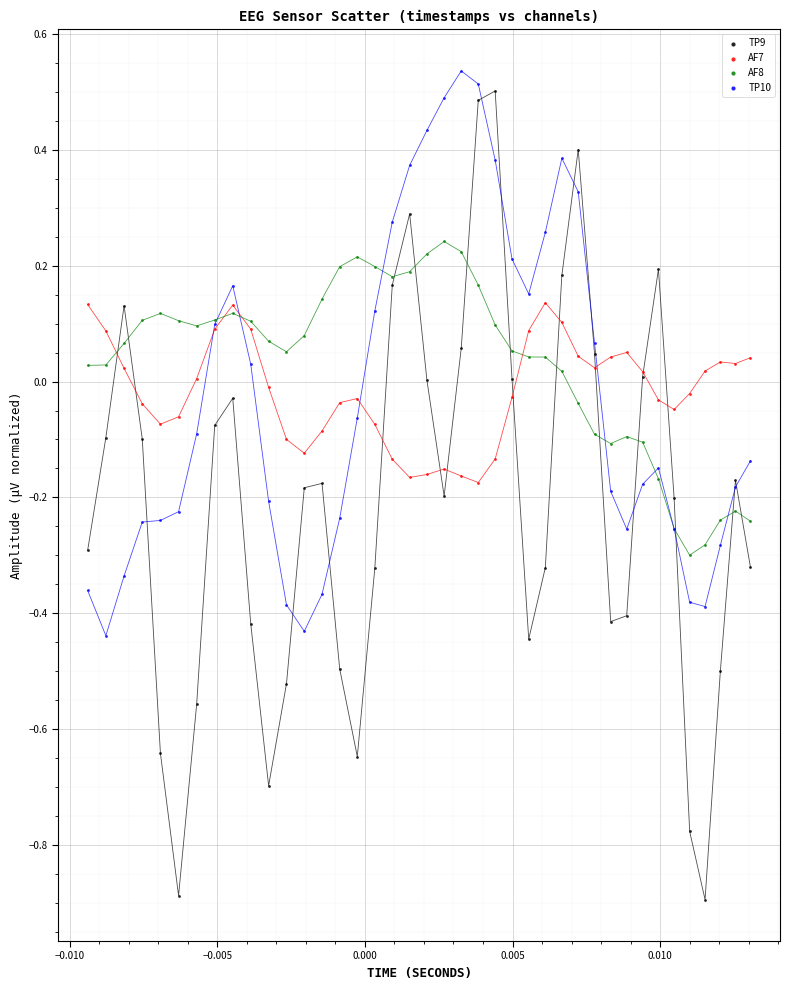

Which series has the largest Y range (max minus min)?

TP9